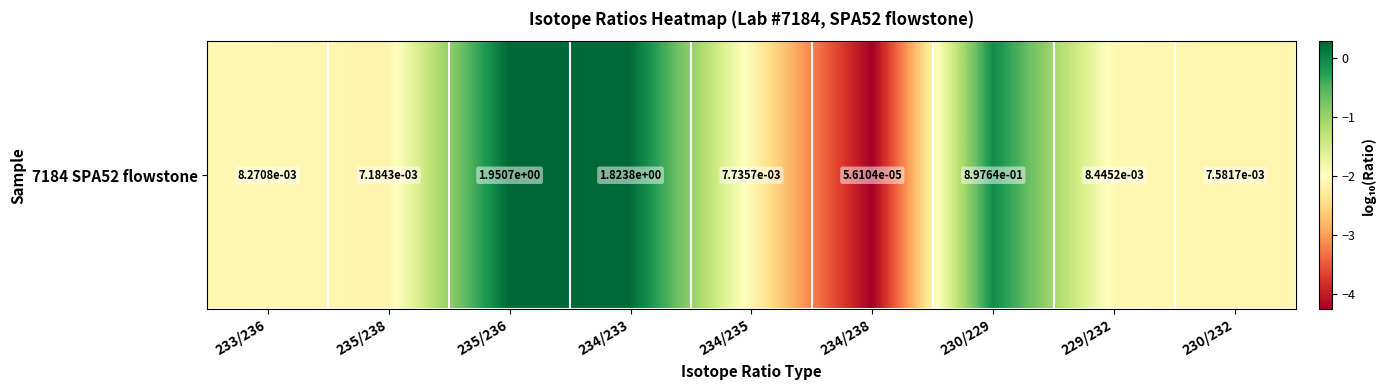

How many series are shown in this chart?

1